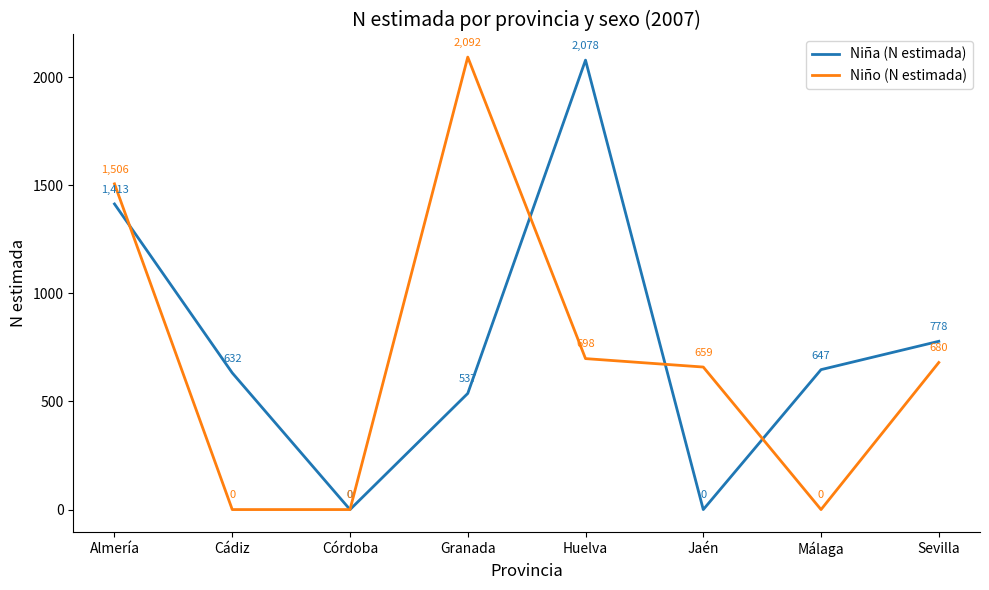

What is the sum of all Niño (N estimada) values?

5635